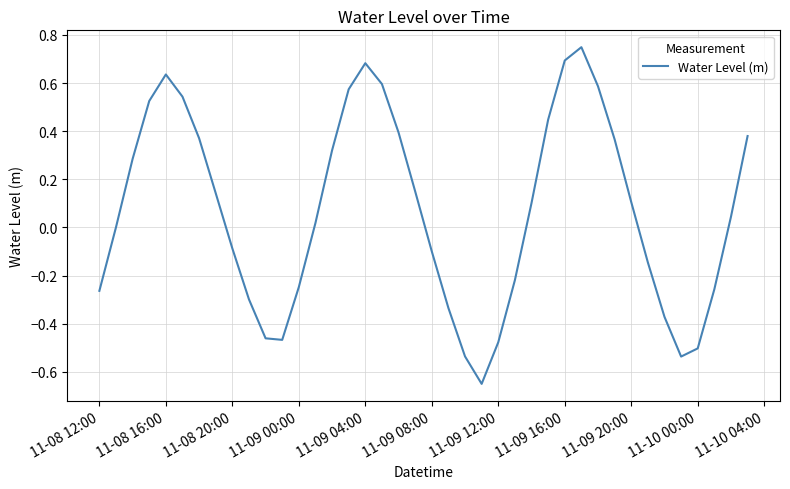

What is the difference between the maximum and minimum values?

1.4